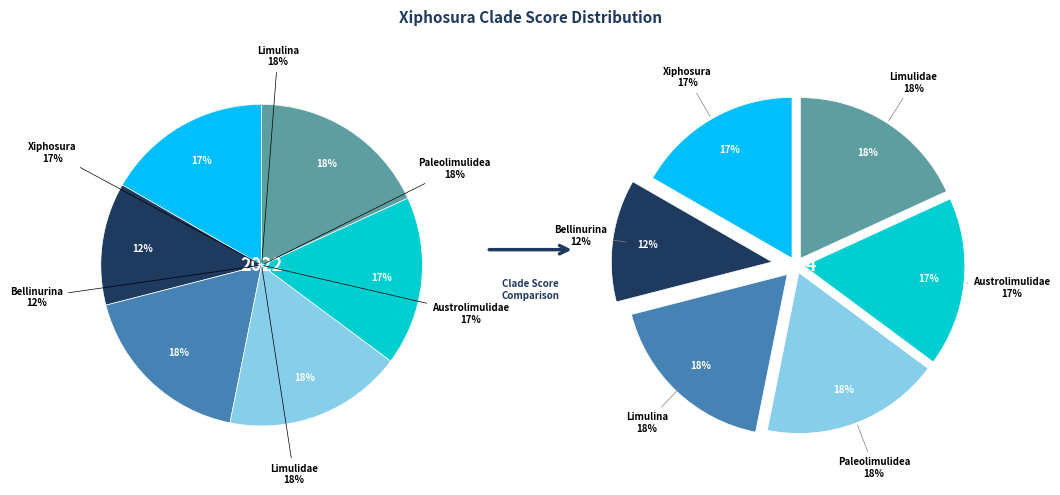

To the nearest percent, what is the difference between the Bellinurina and Limulina slice percentages?

6%